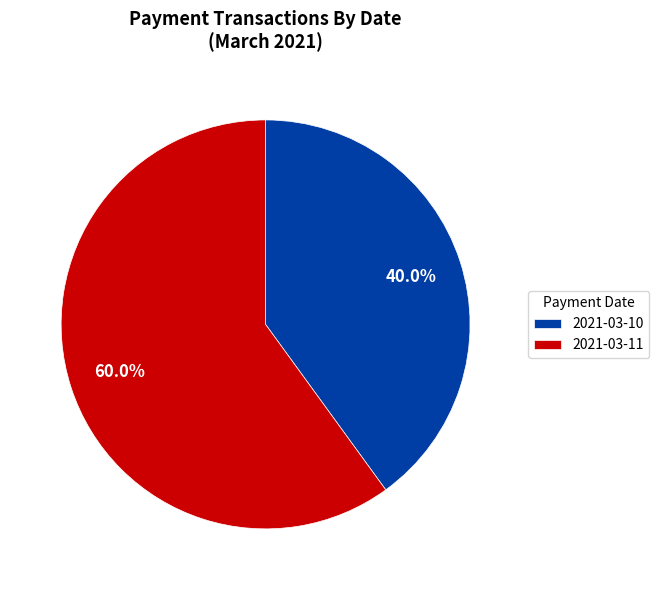

The 2021-03-10 slice represents 40% of the pie. True or false?

True